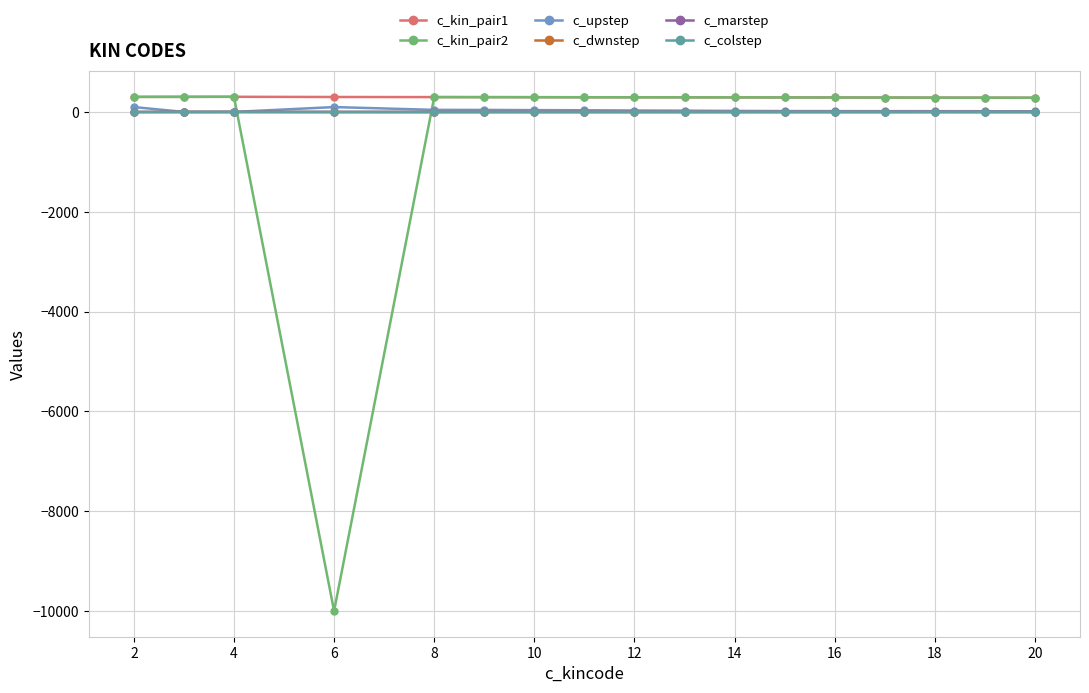

What is the minimum value shown in the chart?

-10000